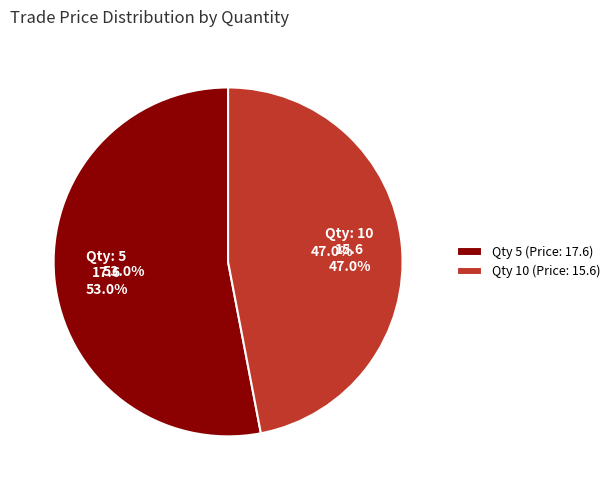

What percentage is the 5 slice, to the nearest percent?

53%